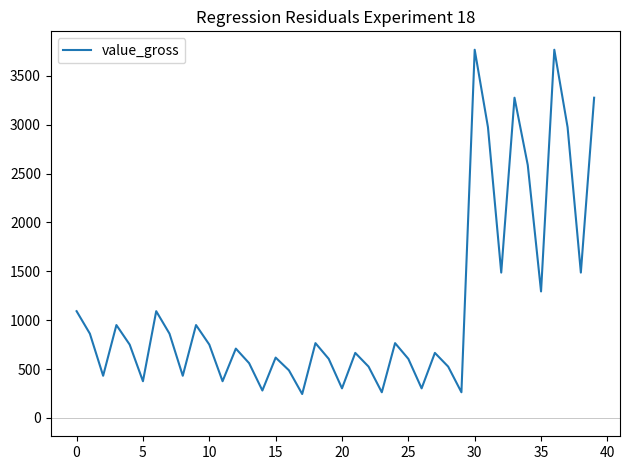

What is the greatest value displayed?

3768